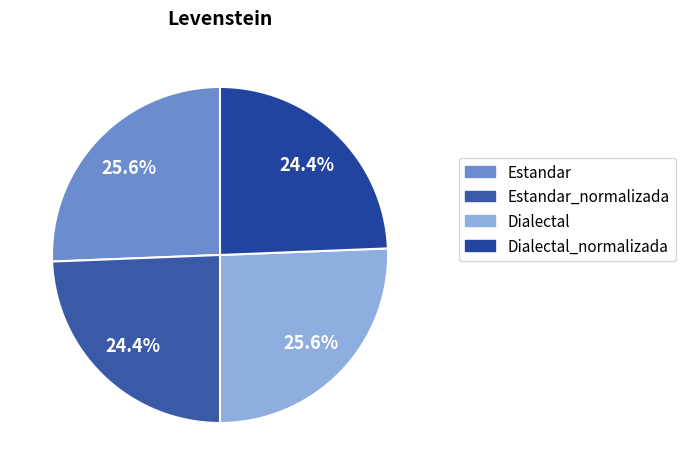

Count the number of slices in the pie.

4